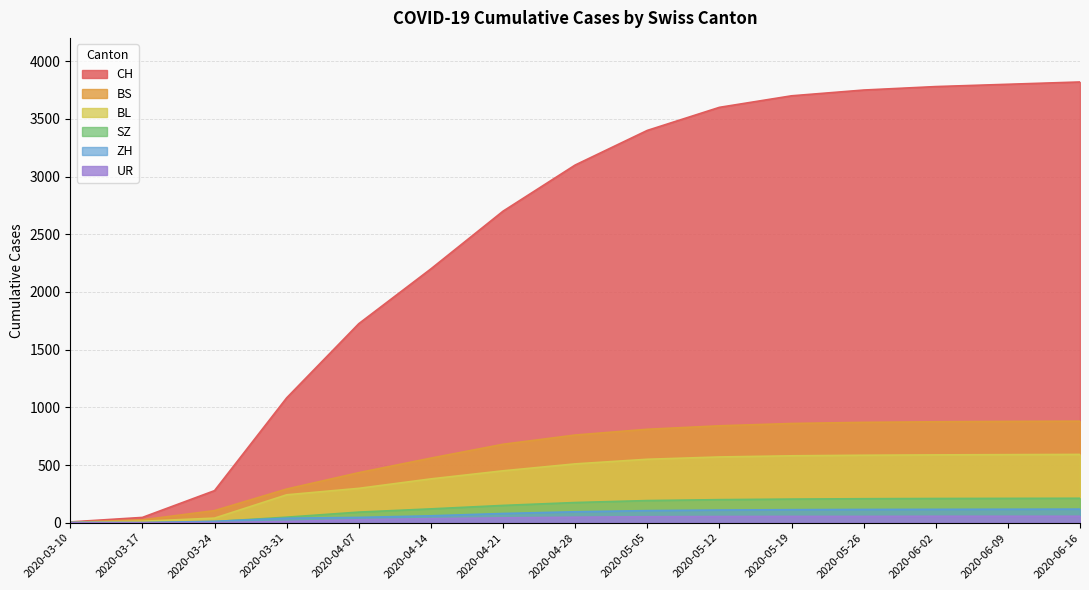

Is the value of CH at 2020-04-07 greater than the value of UR at 2020-05-05?

Yes